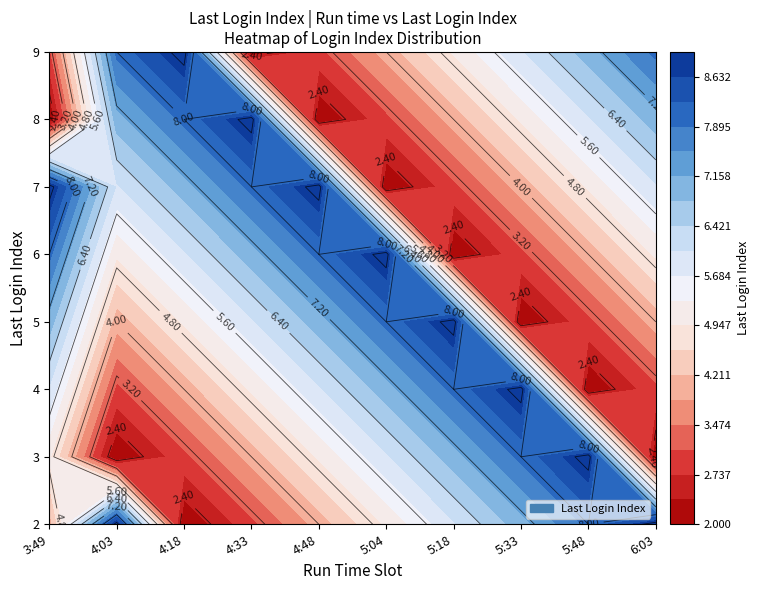

At how many categories does at least one series exceed 5?

10